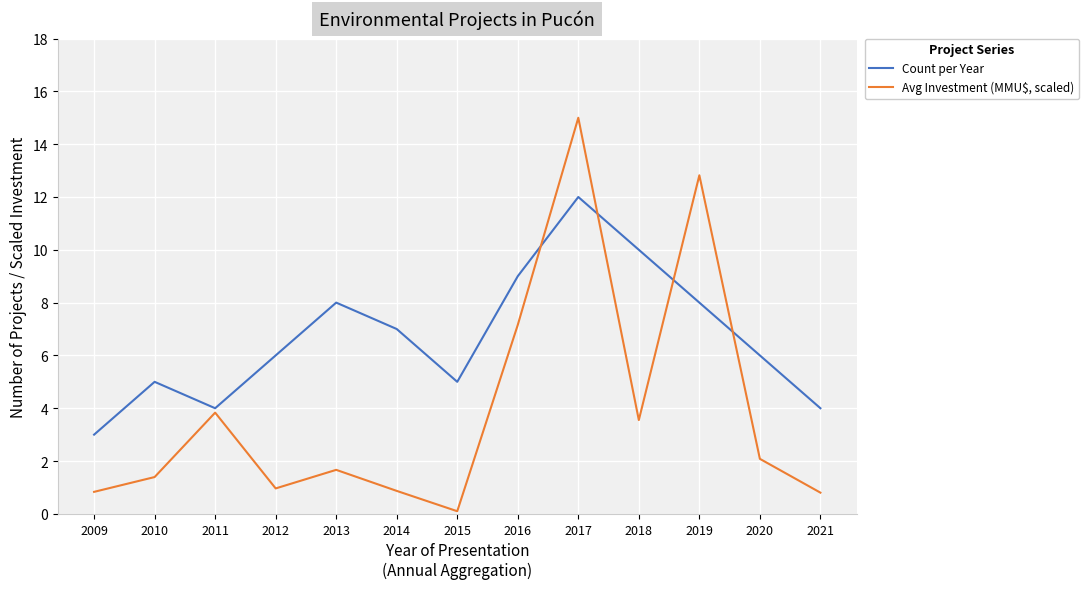

Where is Avg Investment (MMU$, scaled) nearest to the value 7?

2016